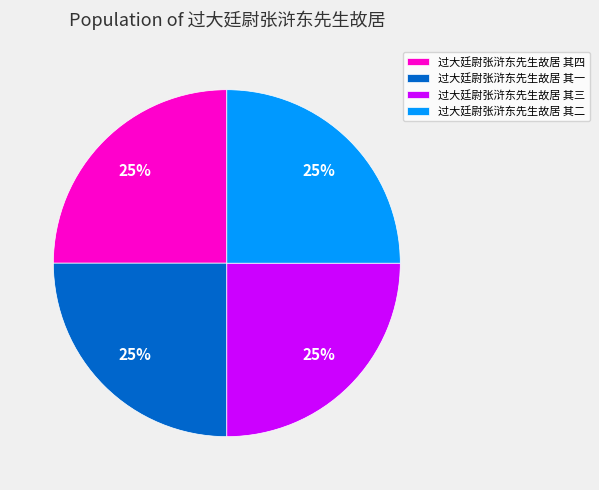

Approximately how many times larger is the value at 过大廷尉张浒东先生故居 其二 compared to 过大廷尉张浒东先生故居 其三?

1.0